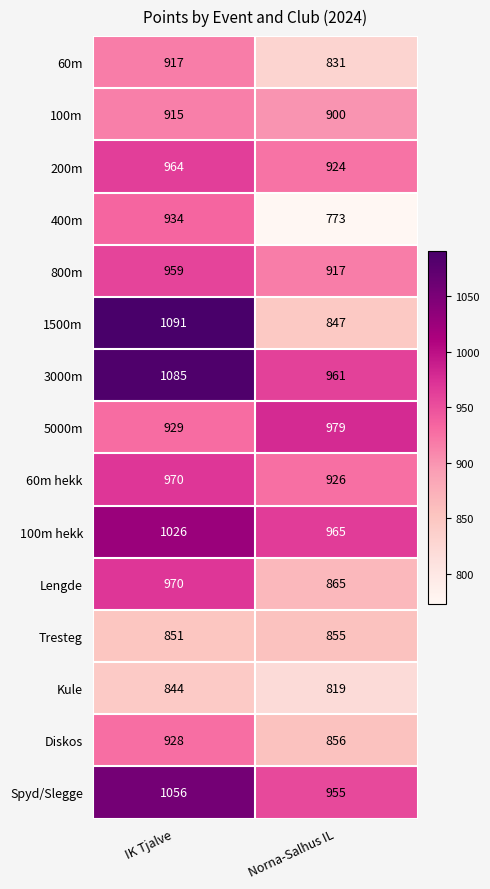

What is the difference between the maximum and minimum values in the 60m series?

86